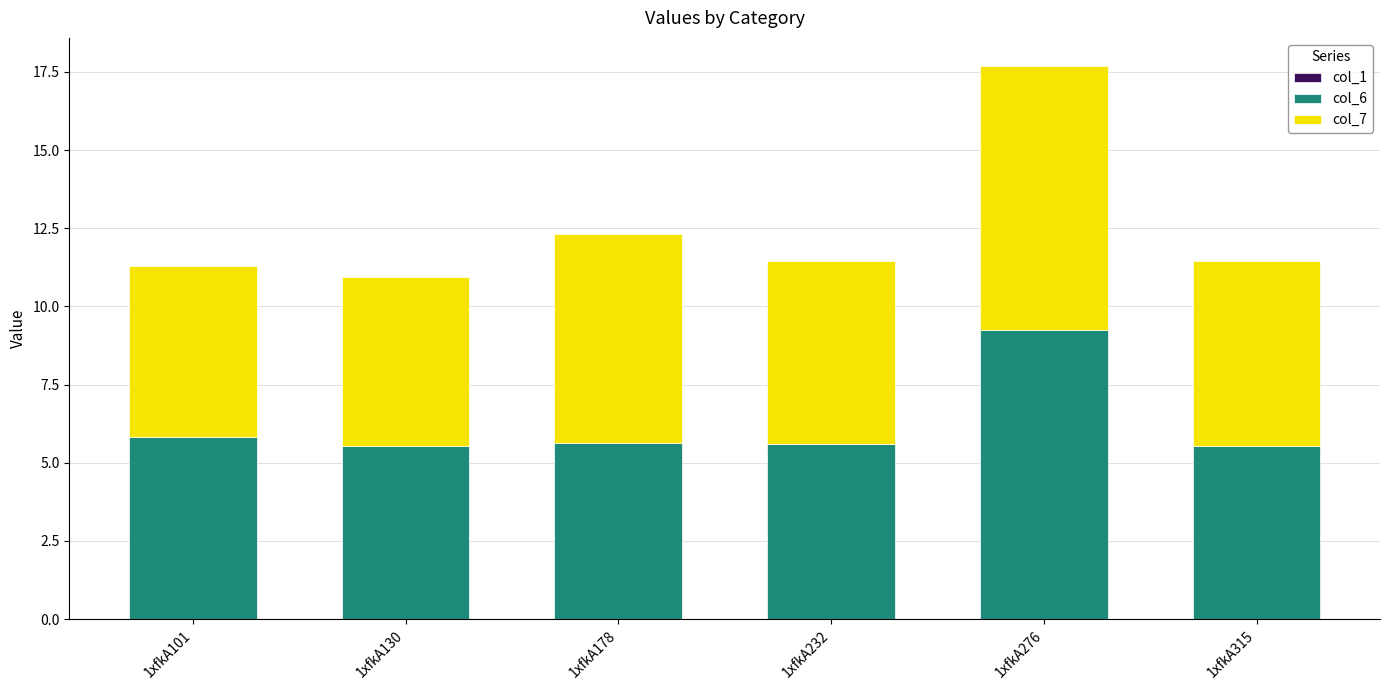

Does the chart contain stacked bars?

Yes